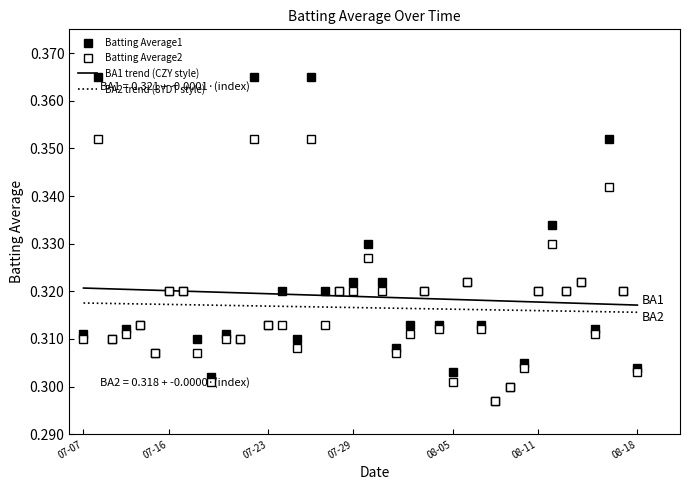

What is the label of the 22nd point from the right?

2010-07-28